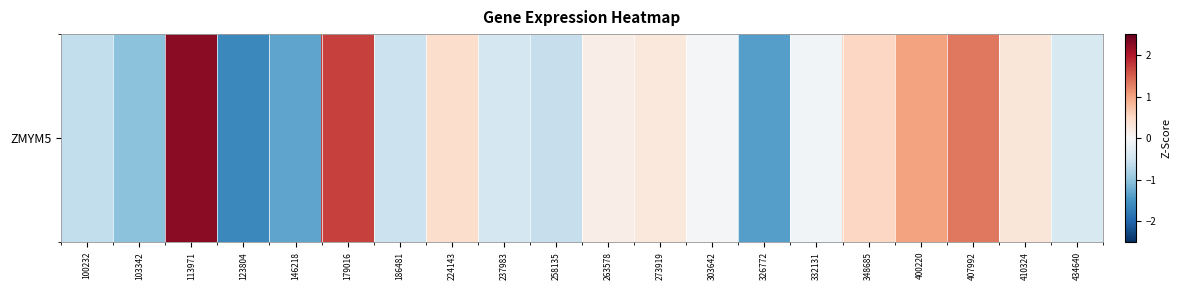

Reading left to right, list all the values displayed in this chart.

-0.6	-1.0	2.3	-1.6	-1.3	1.7	-0.5	0.4	-0.4	-0.6	0.2	0.3	-0.0	-1.4	-0.1	0.5	1.0	1.3	0.3	-0.4